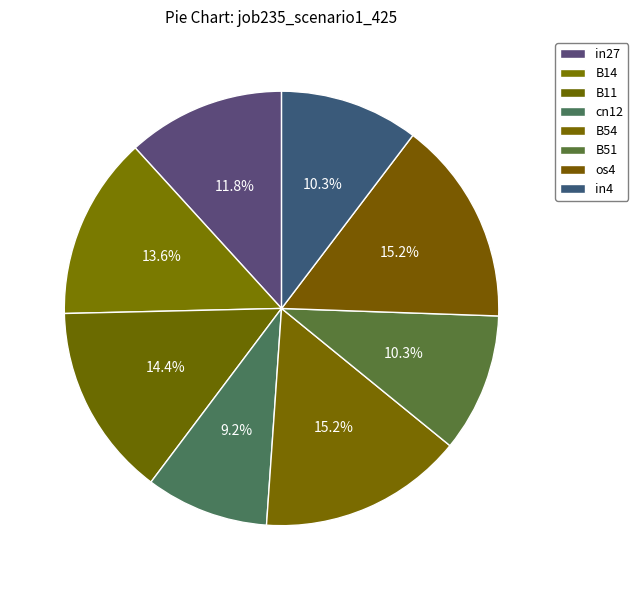

How many slices are in this pie chart?

8